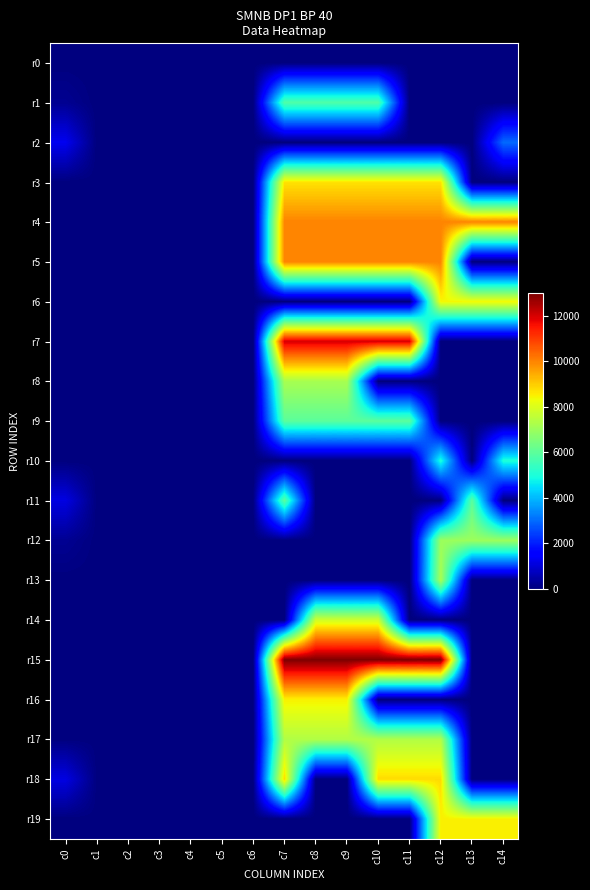

At which category is the sum across all series the highest?

c7